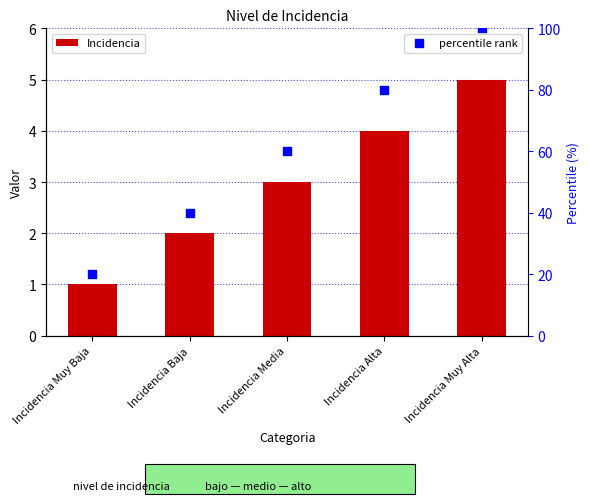

Which series has the widest spread of Y values?

percentile rank